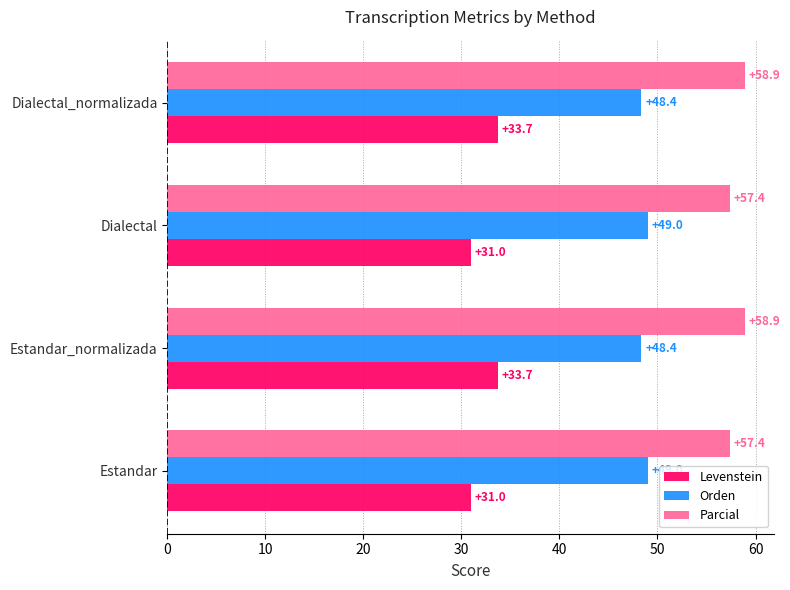

Between Dialectal and Dialectal_normalizada, which series saw the biggest shift?

Levenstein